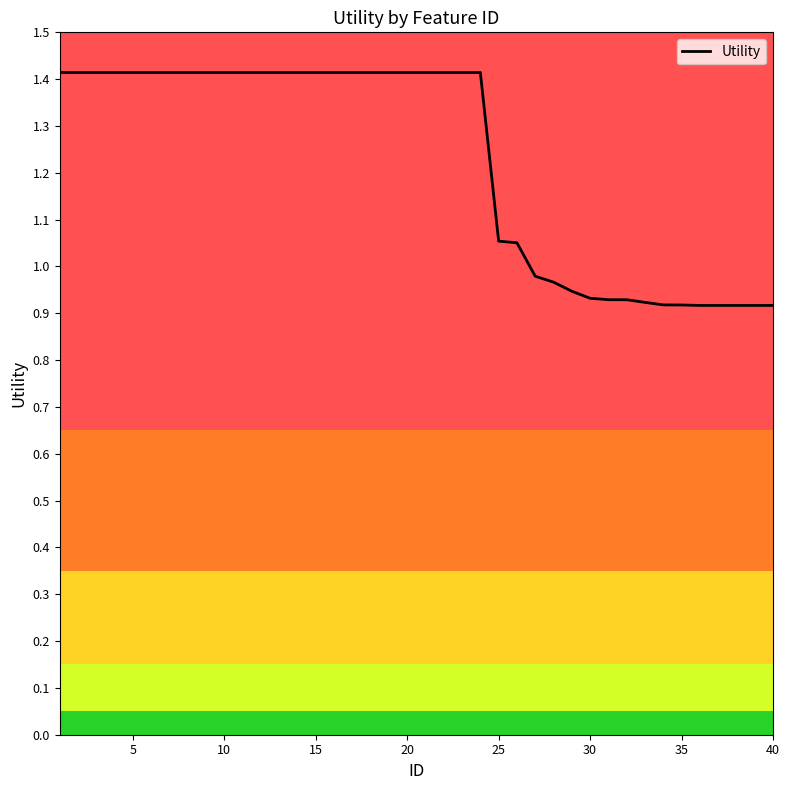

What is the greatest value displayed?

1.4